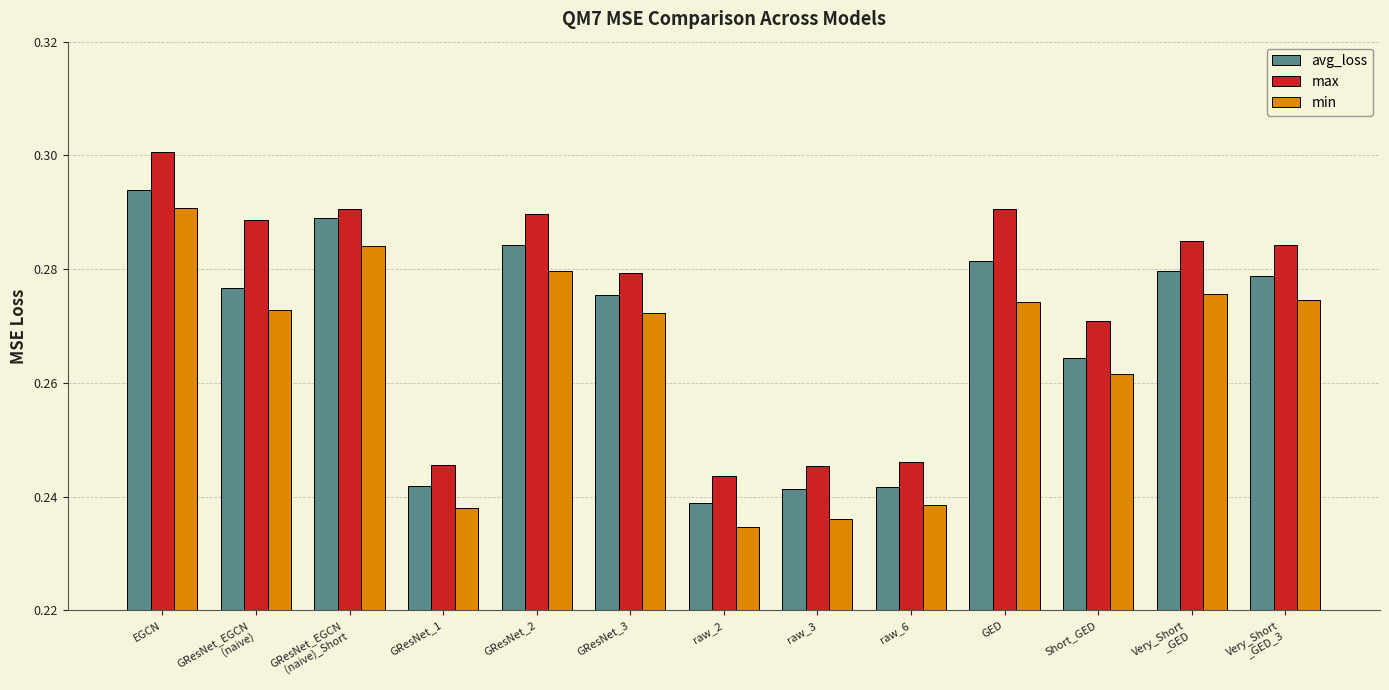

Which category has the highest value in the min series?

EGCN